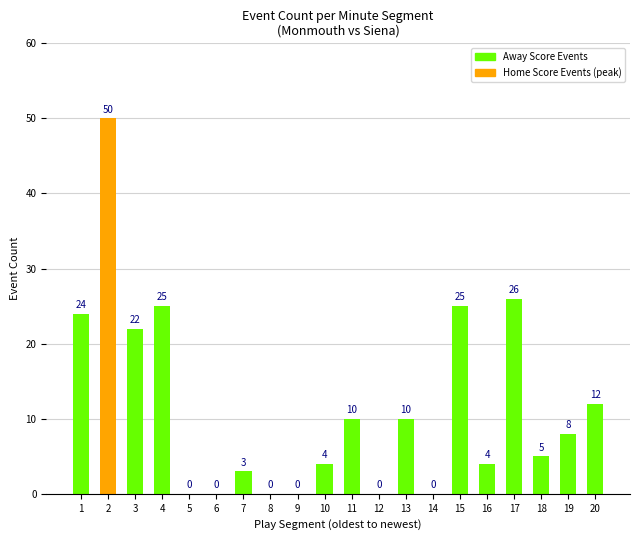

Which label corresponds to the largest value in the chart?

2